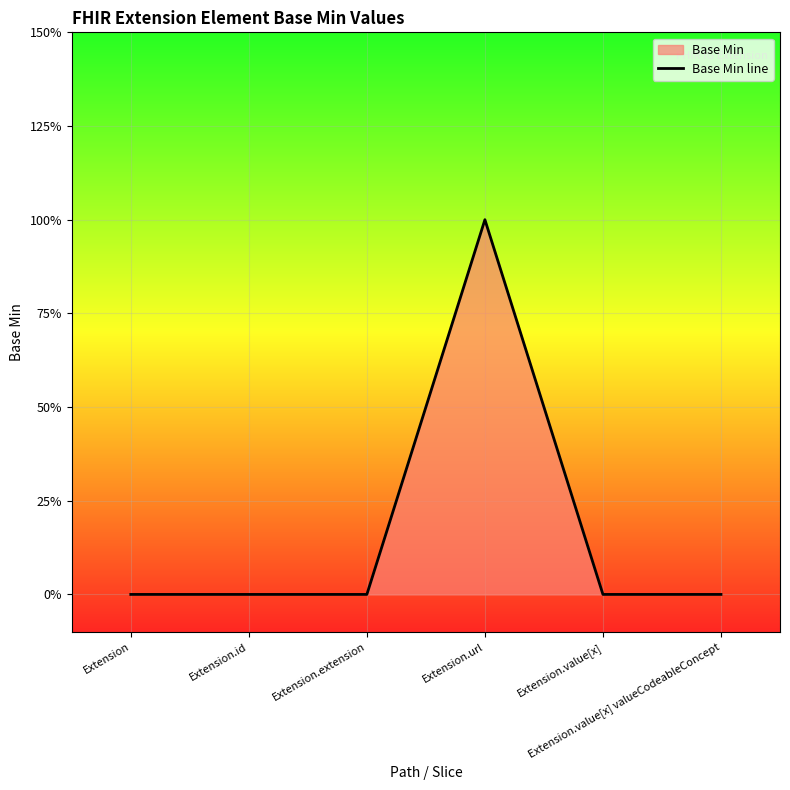

Rank the categories by value from highest to lowest.

Extension.url, Extension, Extension.id, Extension.extension, Extension.value[x], Extension.value[x] valueCodeableConcept